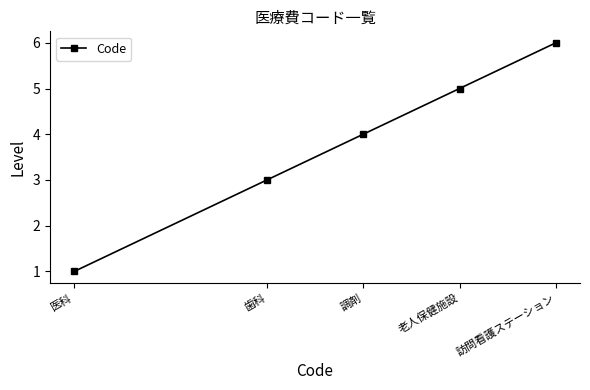

List the labels in order of value, largest first.

訪問看護ステーション, 老人保健施設, 調剤, 歯科, 医科